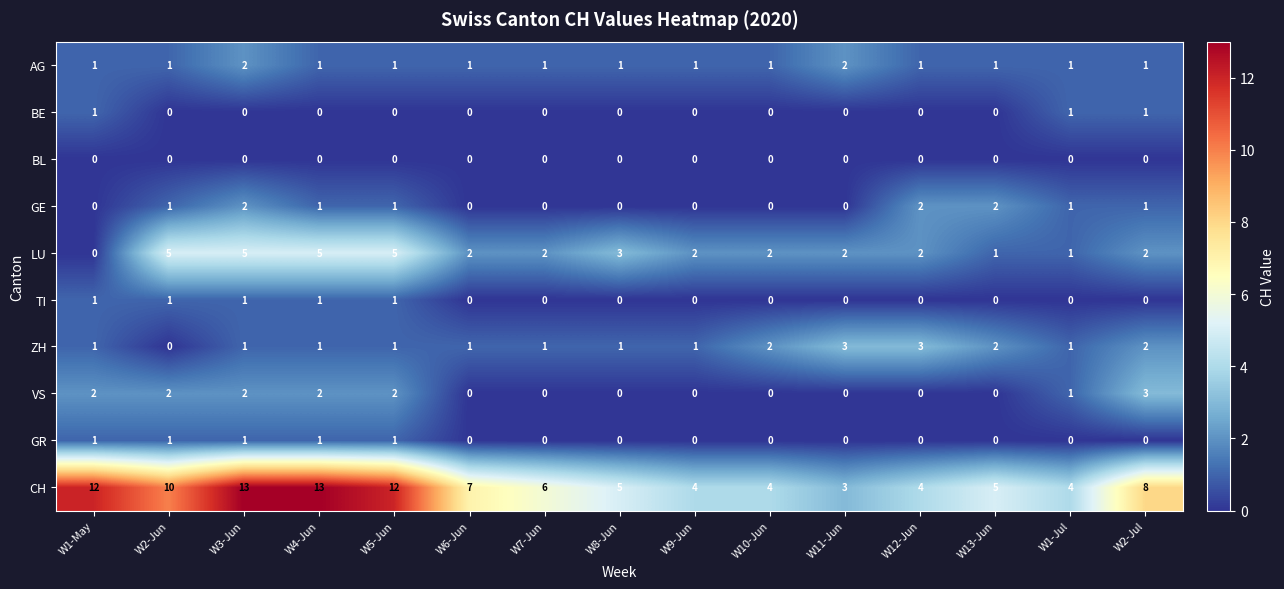

Which category has the lowest value in the CH series?

W11-Jun